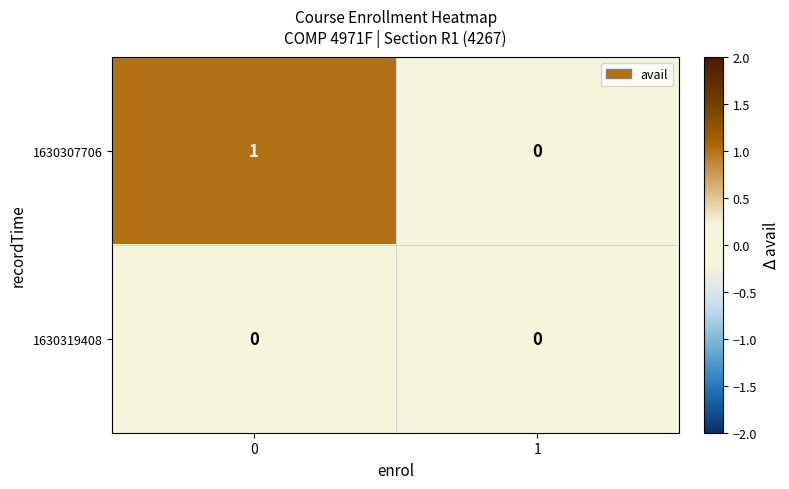

What is the total value across all series at 0?

1